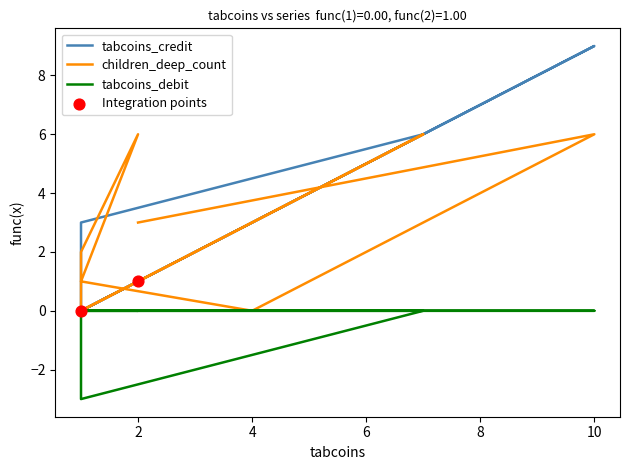

What are all the series names shown in the legend?

tabcoins_credit, children_deep_count, tabcoins_debit